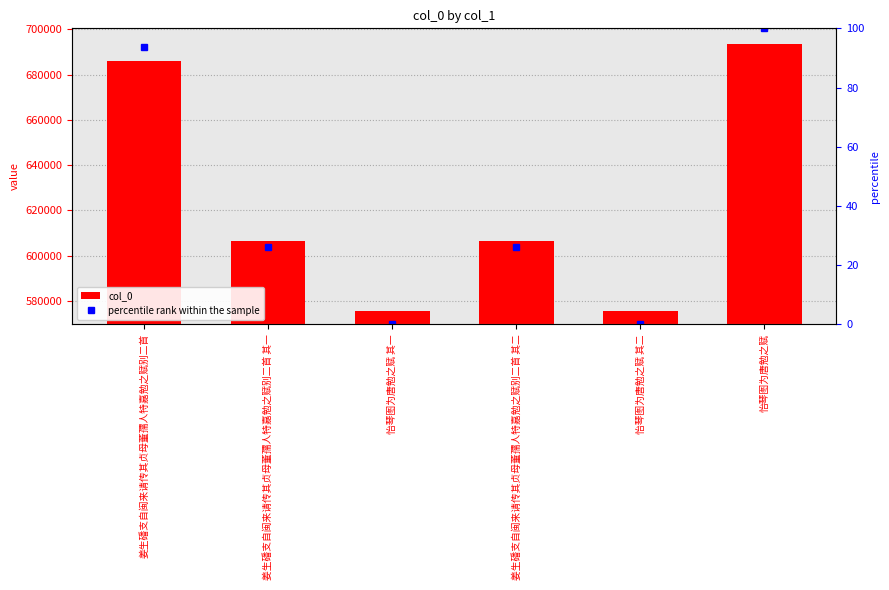

Which series changed the most between 姜生磻支自闽来请传其贞母董孺人特嘉勉之赋别二首 and 怡琴图为唐勉之赋?

col_0